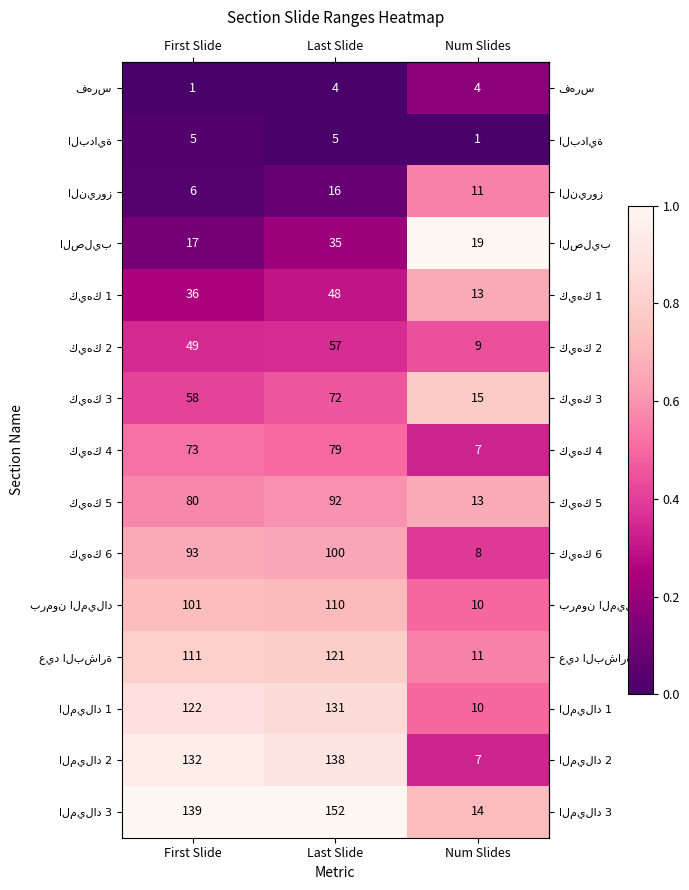

What is the spread (max minus min) of values at Last Slide?

148